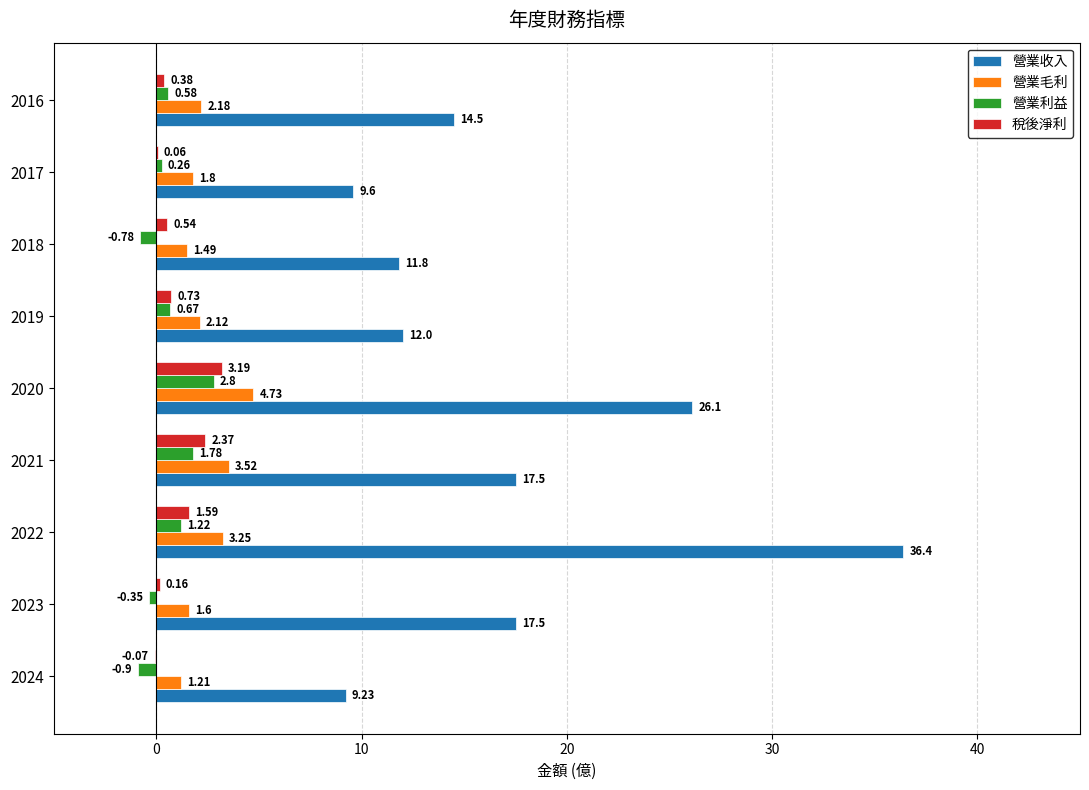

Which series changed the most between 2024 and 2023?

營業收入